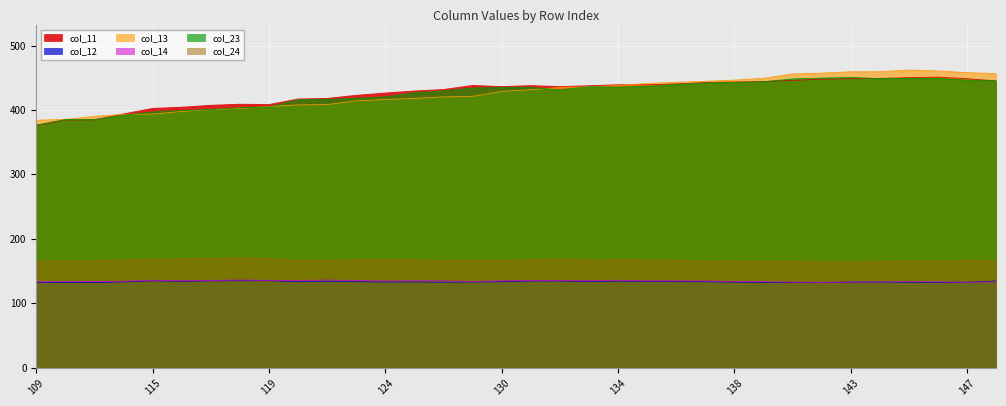

What is the difference between the second highest and second lowest values in the col_13 series?

75.2